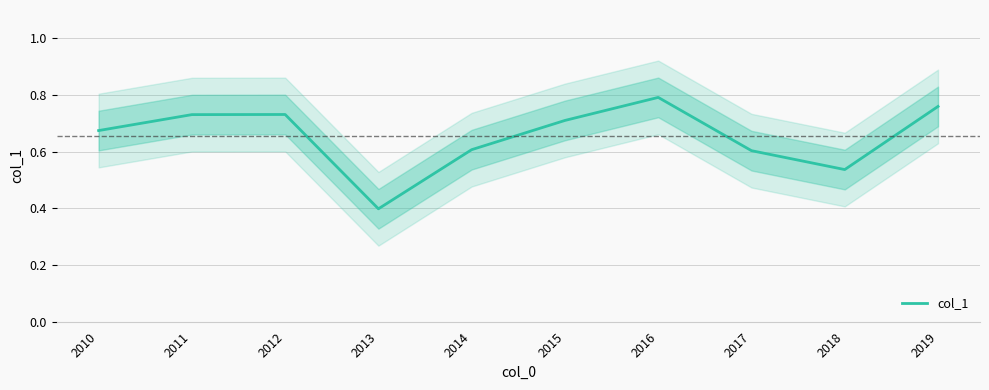

What is the minimum value shown in the chart?

0.4